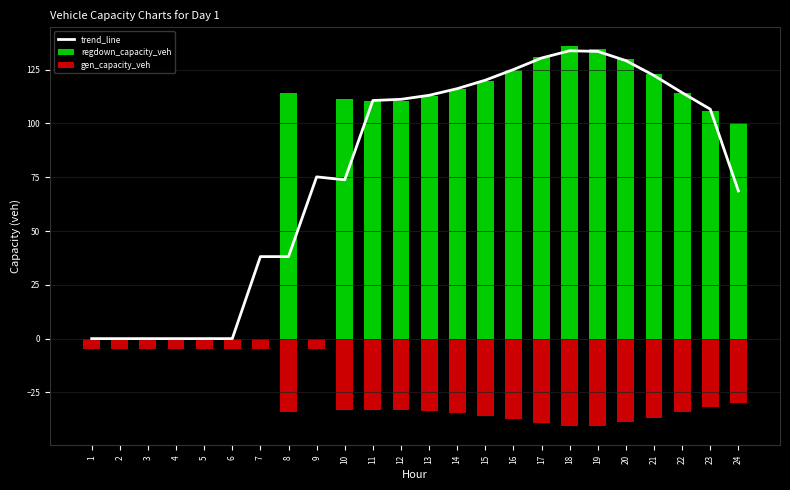

At how many categories does at least one series exceed 120?

7